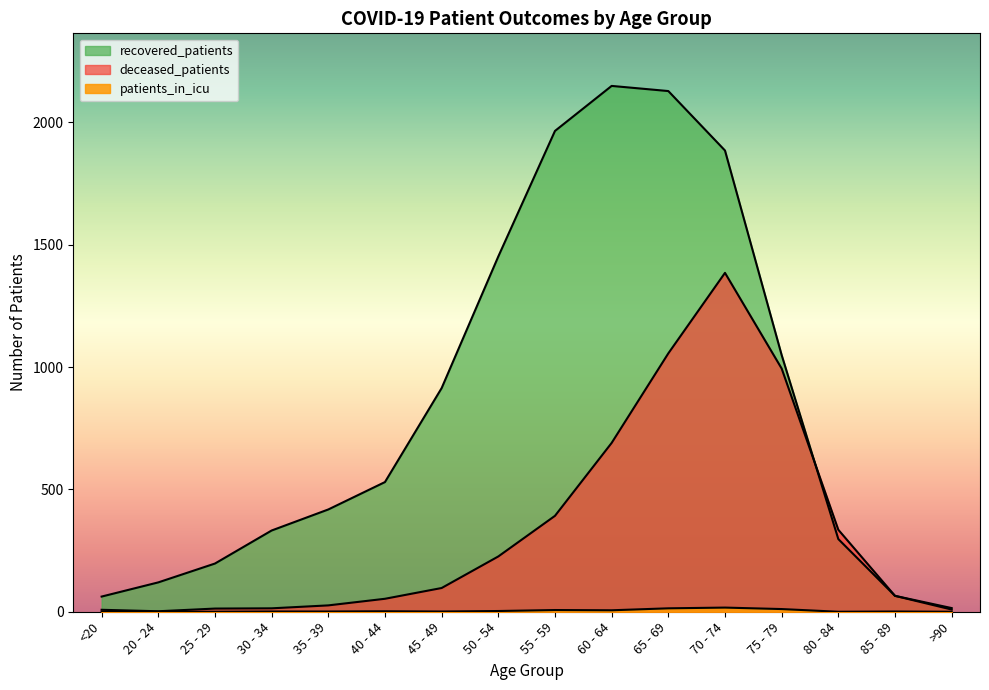

Which category has the lowest value in the recovered_patients series?

>90